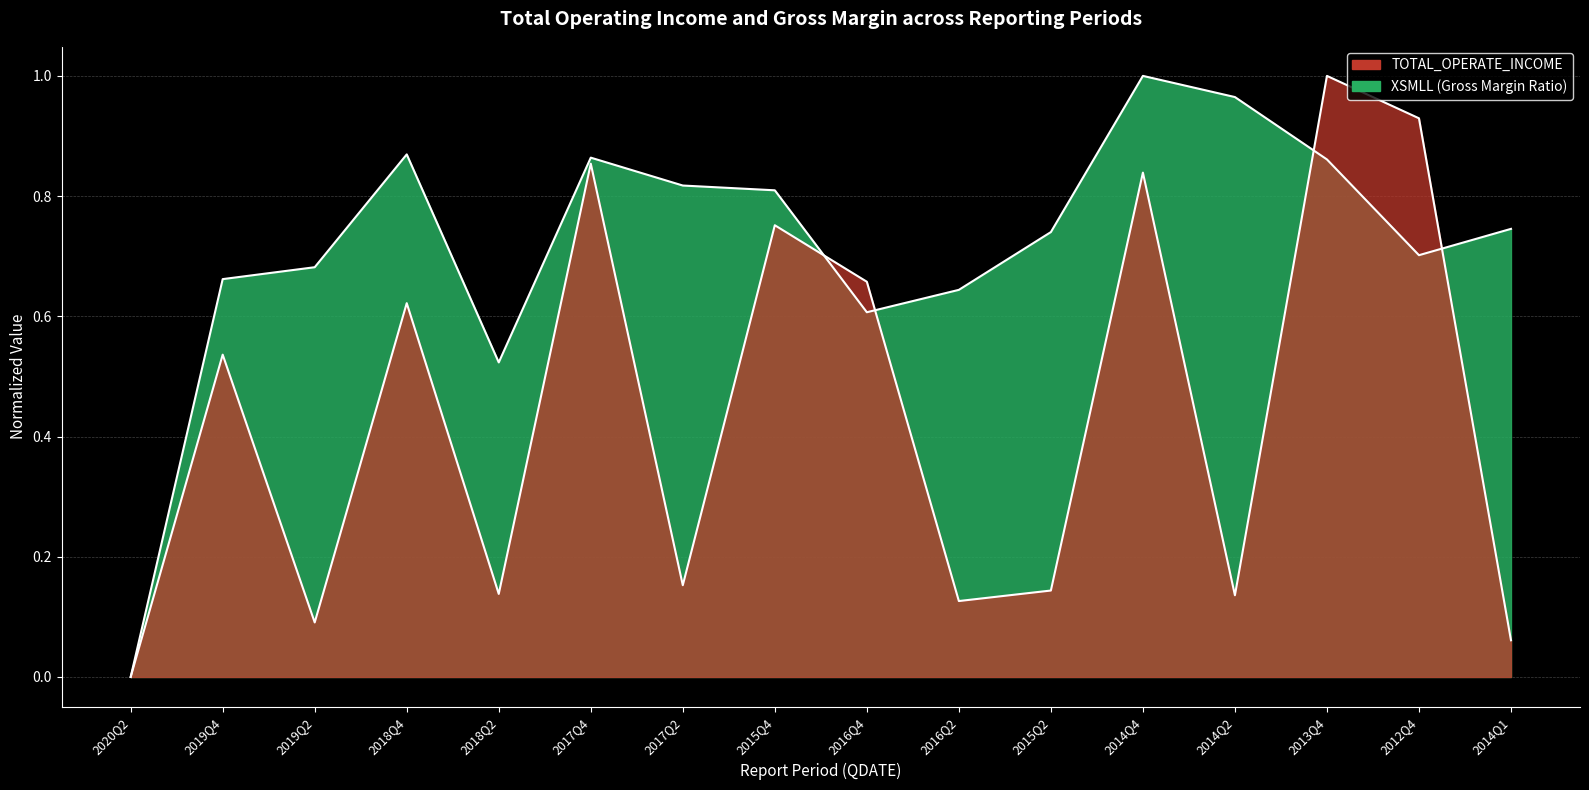

What is the label of the 7th point from the left?

2017Q2